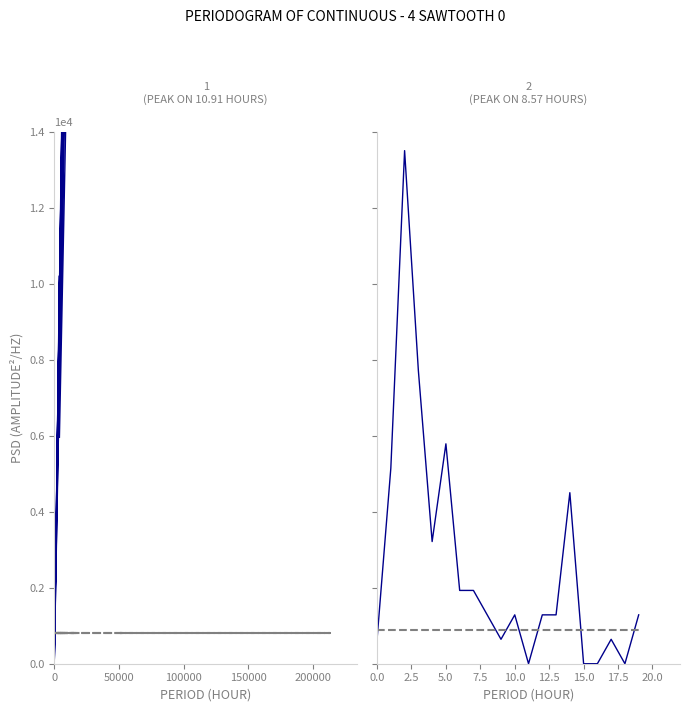

What is the average value of the threshold_right series?

0.1